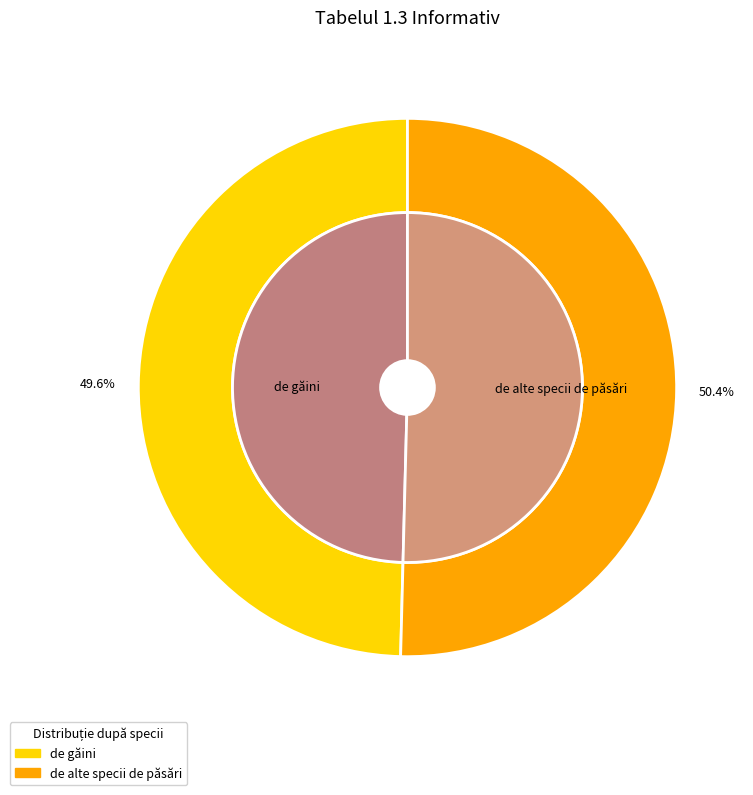

Approximately how many times larger is the value at de alte specii de păsări compared to de găini?

1.0